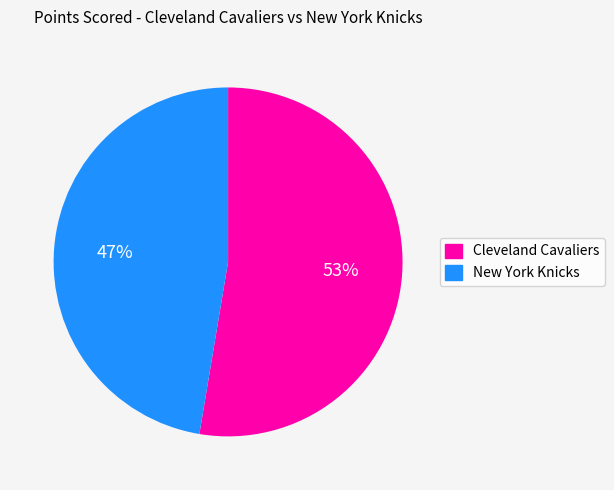

Which category has the biggest portion of the pie?

Cleveland Cavaliers